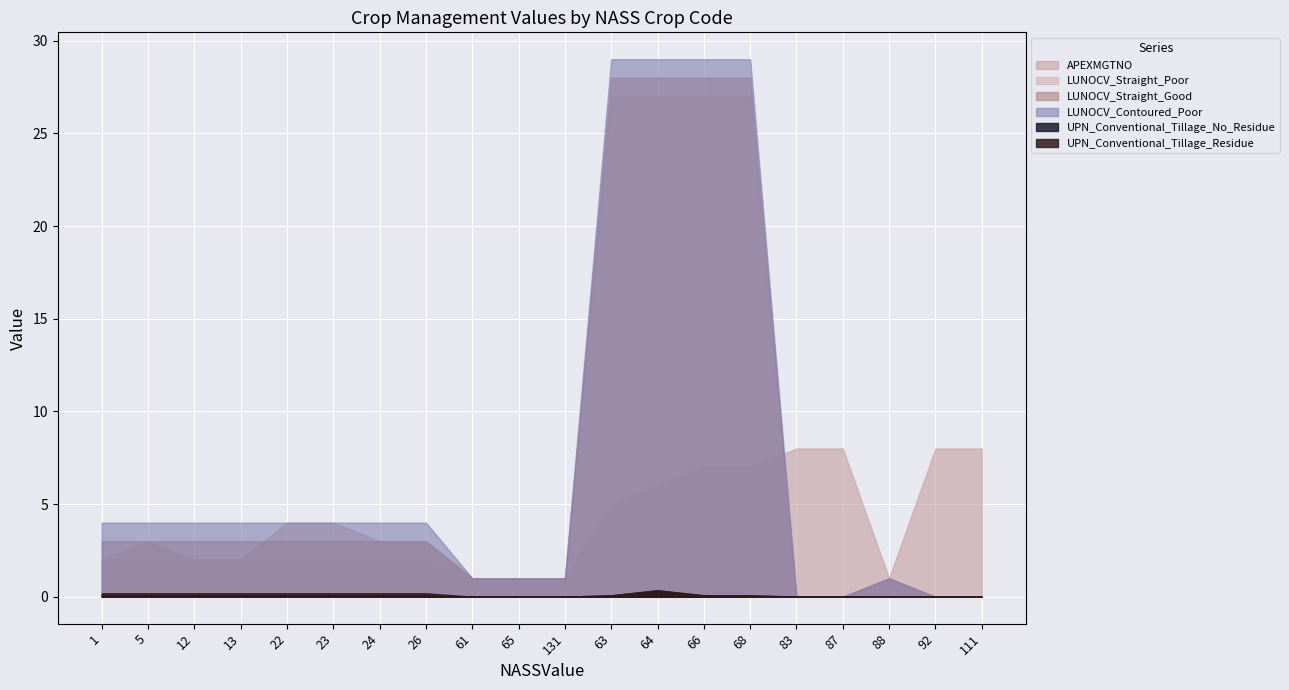

How many data points in LUNOCV_Straight_Good are above 3?

4